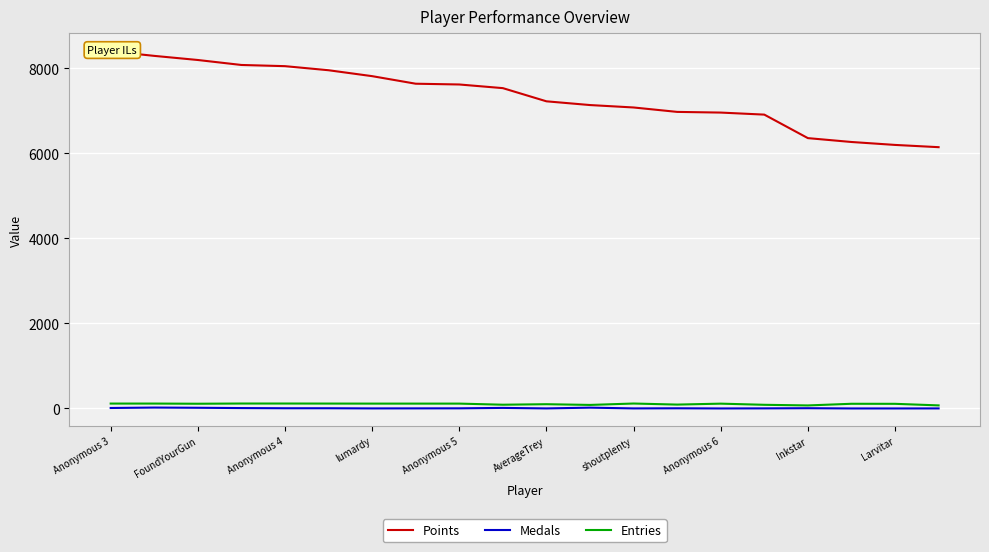

Where is Entries nearest to the value 93?

13